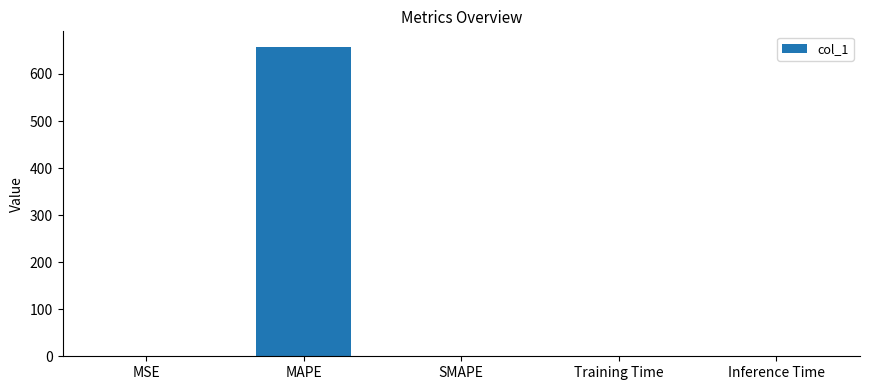

At which category does the chart reach its peak across all series?

MAPE